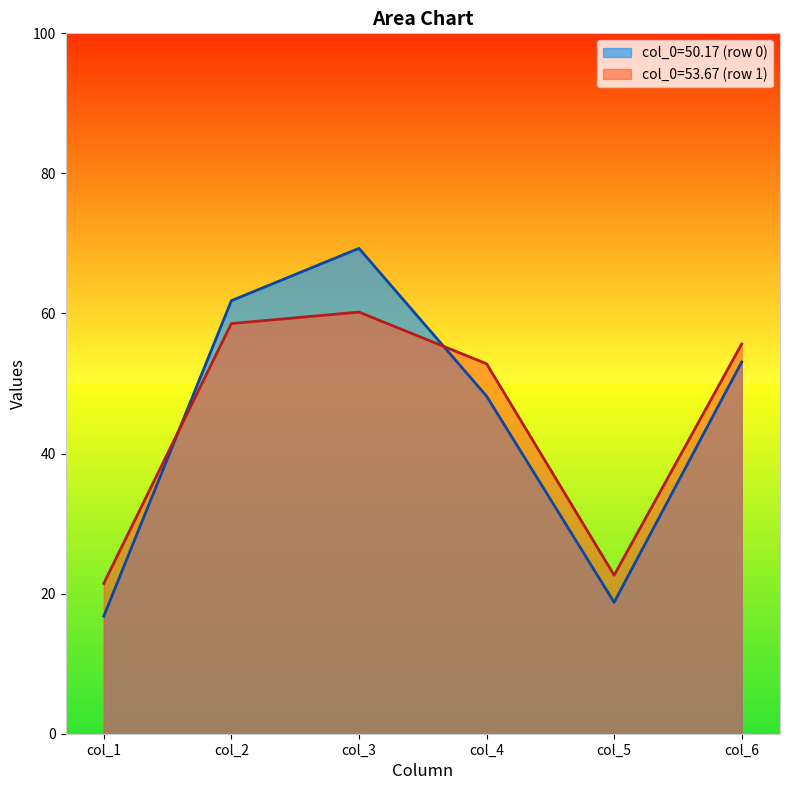

At 1, list the series in order from largest to smallest.

col_3, col_2, col_6, col_4, col_5, col_1